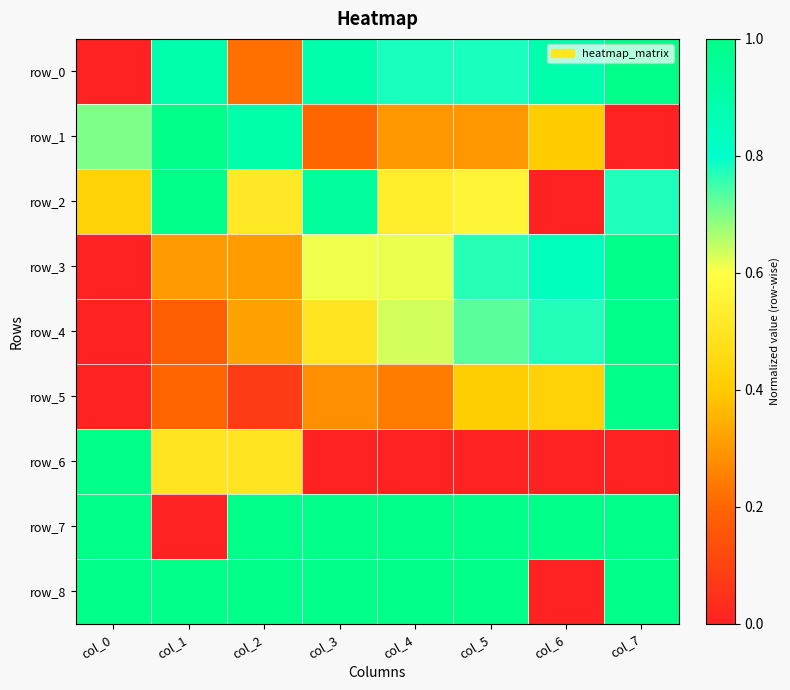

True or false: row_7 has a value of 1.0 at col_7.

True